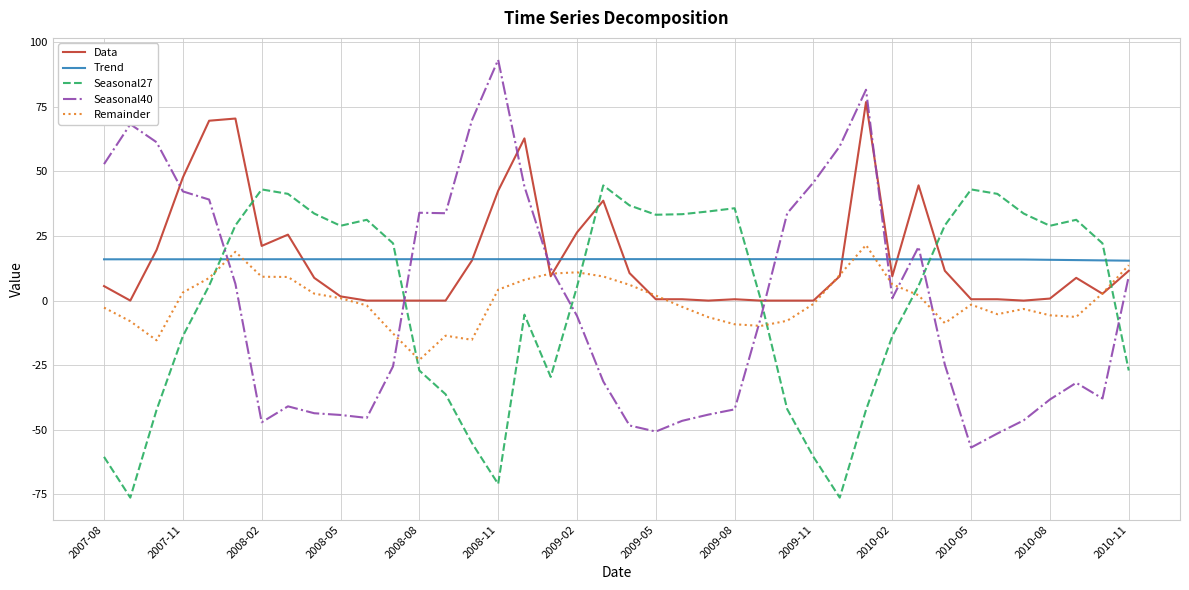

After their last crossing, which series has the higher values: Trend or Seasonal40?

Trend